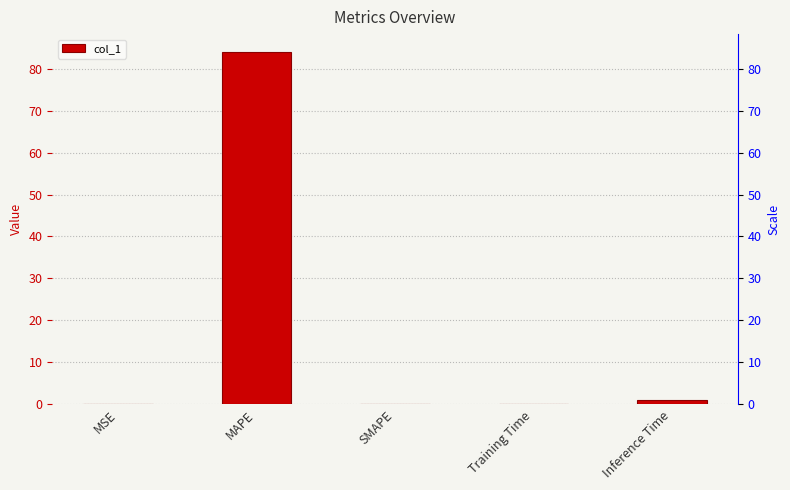

What is the difference between the second highest and minimum values?

1.0